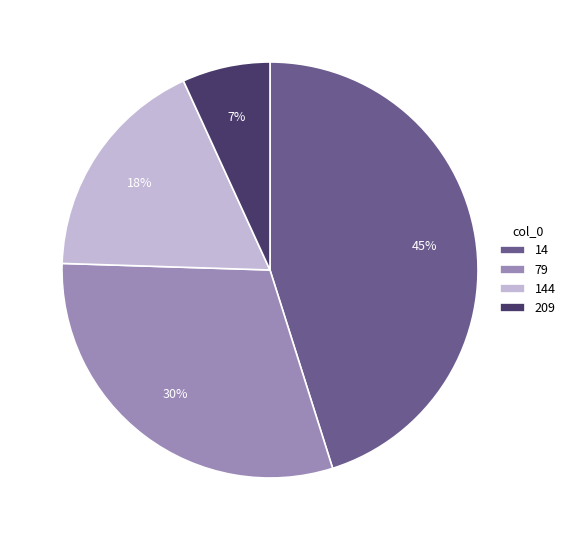

What percentage is the 209 slice, to the nearest percent?

7%